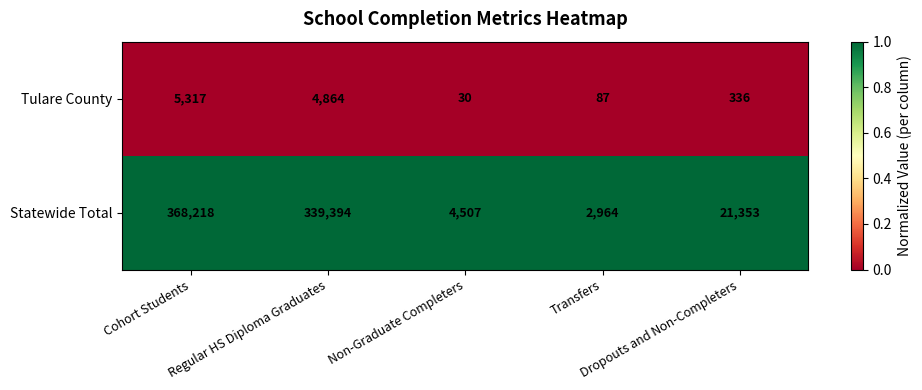

What is the total value across all series at Cohort Students?

373535